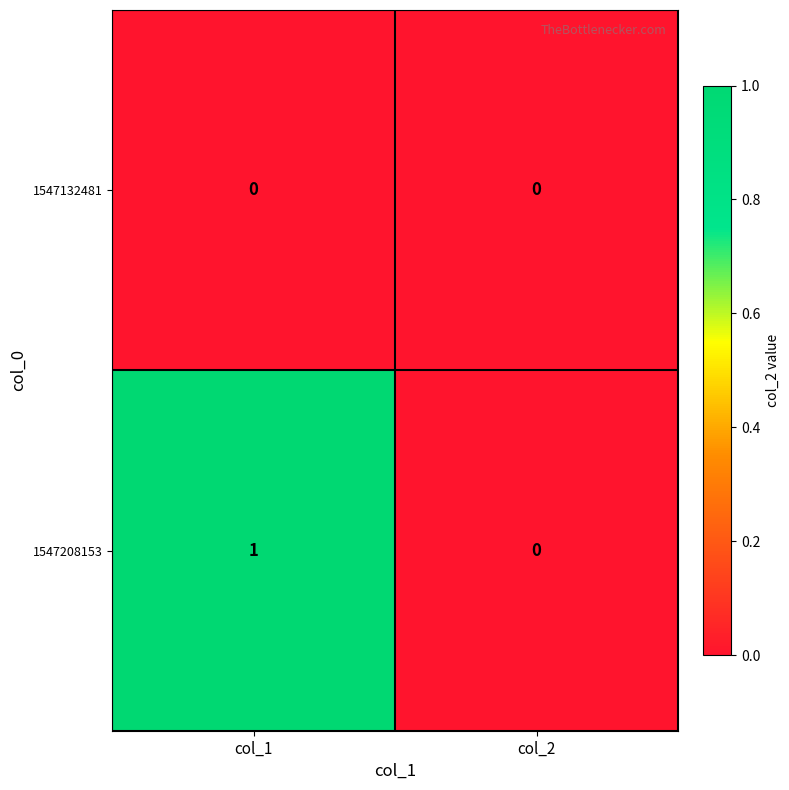

Reading left to right, extract all data points from this chart.

1547132481: 0	0
1547208153: 1	0